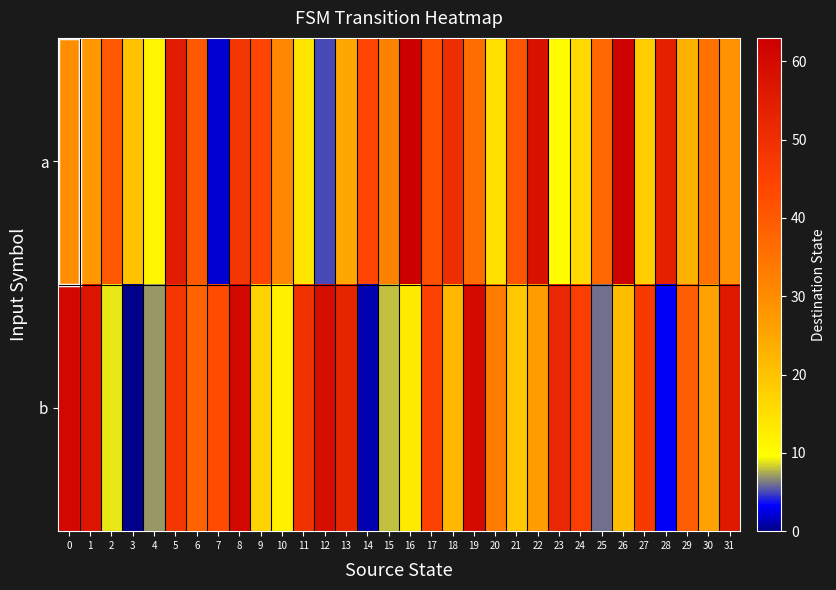

Count the number of categories in the chart.

32